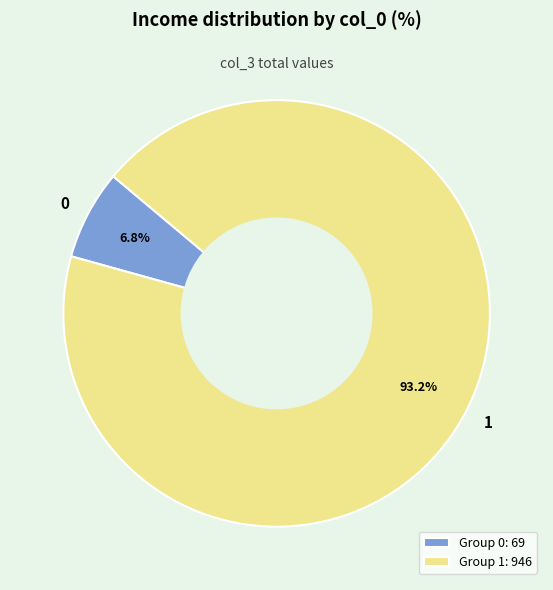

Is there a majority slice in this chart?

Yes